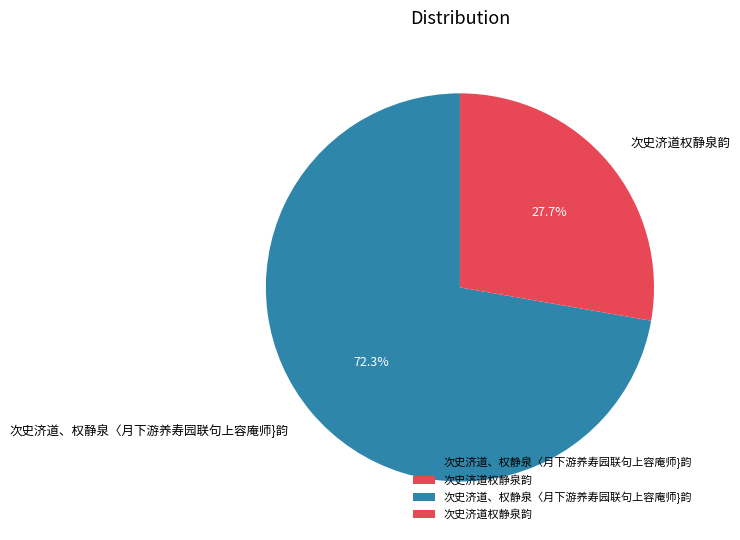

True or false: 次史济道、权静泉〈月下游养寿园联句上容庵师}韵 accounts for 72% of the total.

True